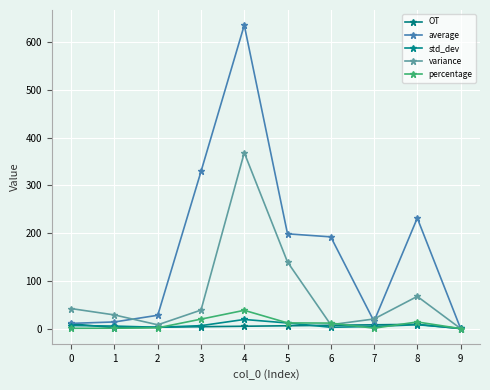

List the series in order of their peak value, highest first.

average, variance, percentage, std_dev, OT